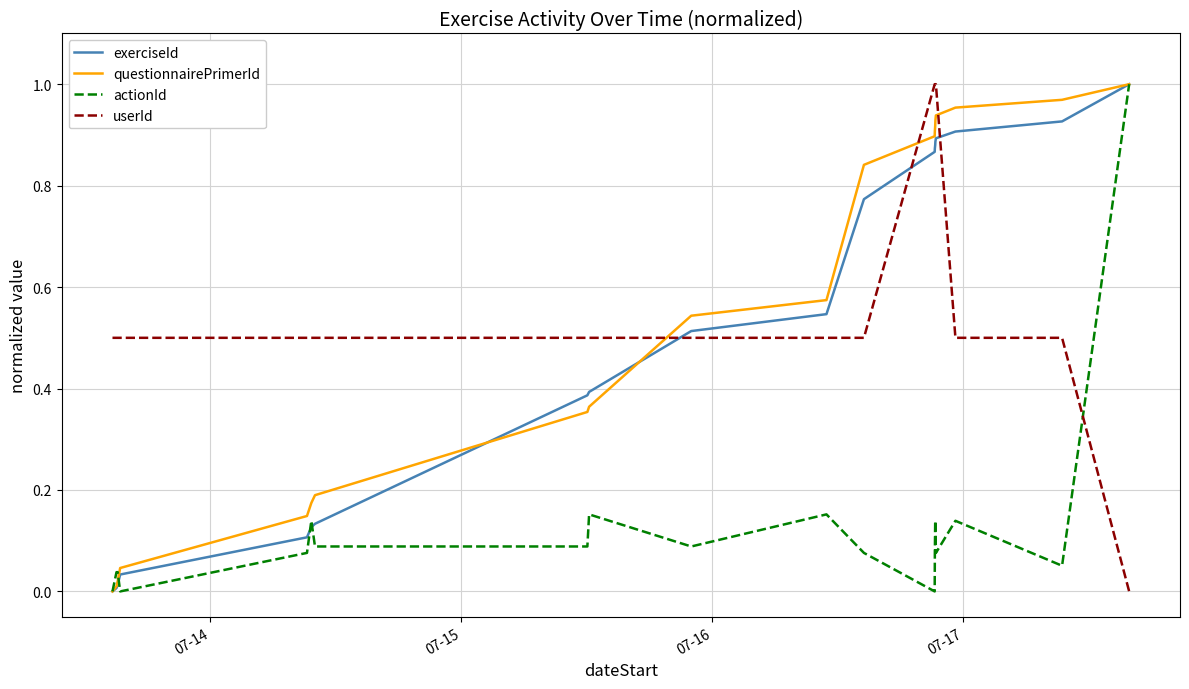

True or false: exerciseId and userId intersect in this chart.

True